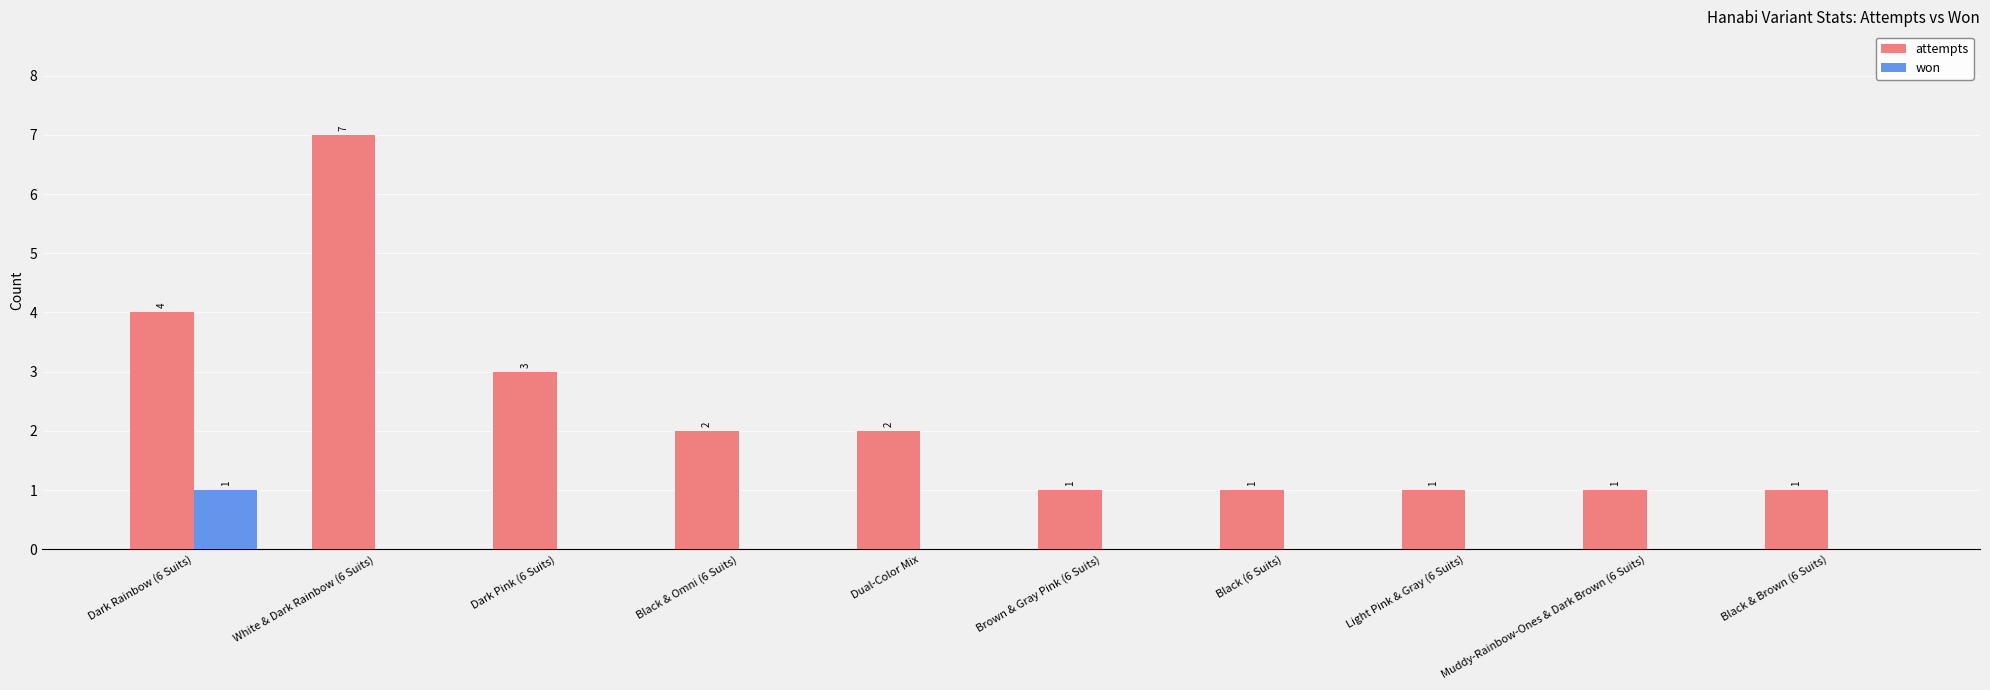

What are all the series names shown in the legend?

attempts, won